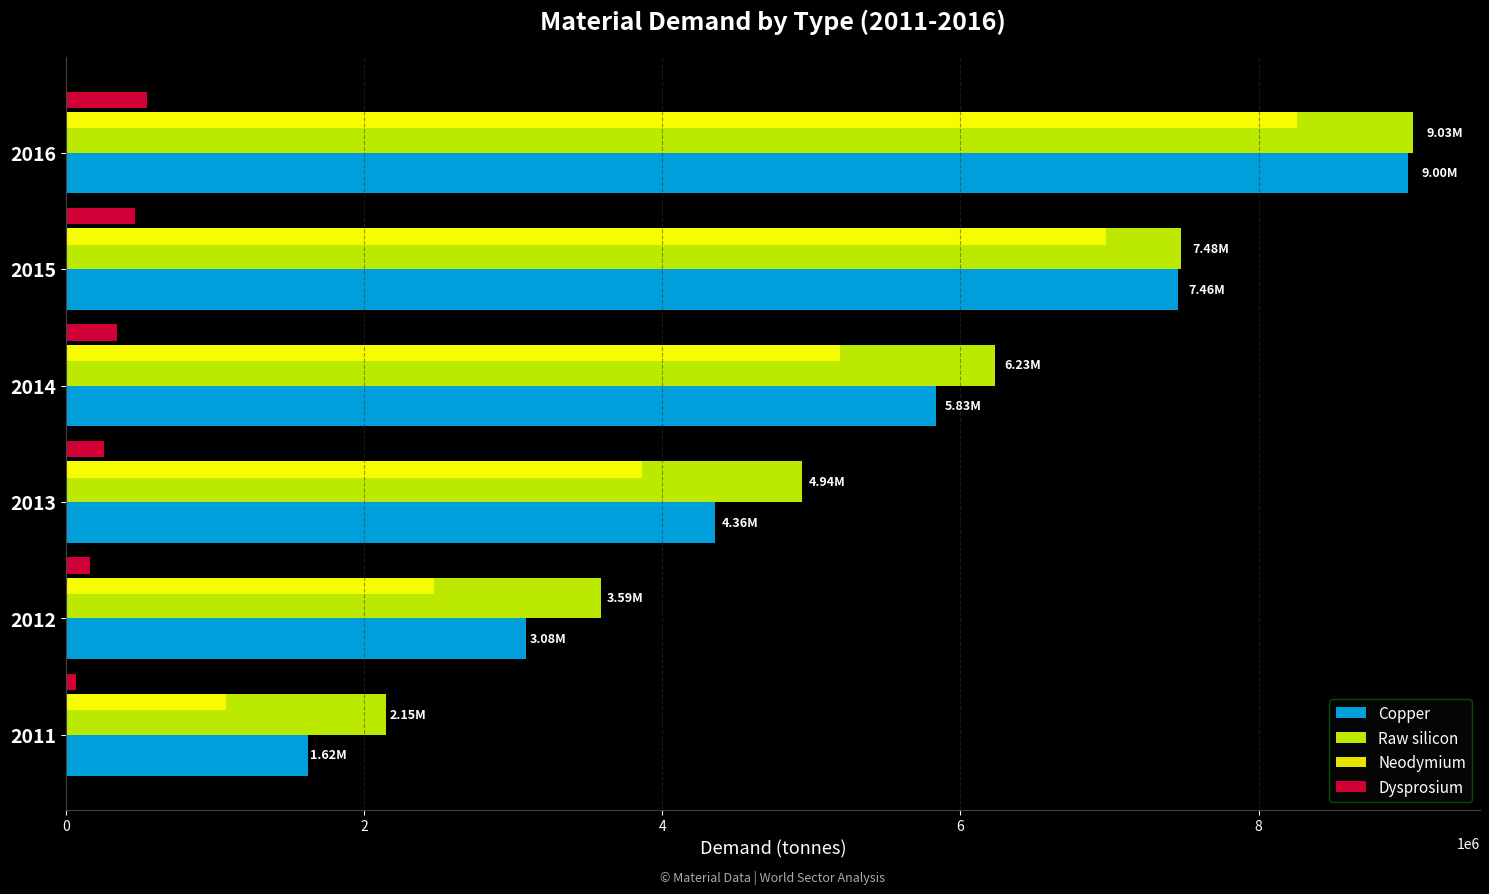

Is the value of Dysprosium at 2016 greater than the value of Neodymium at 2011?

No